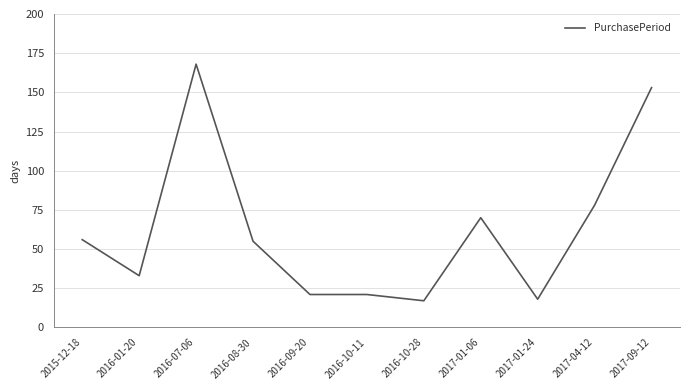

What is the sum of all values?

690